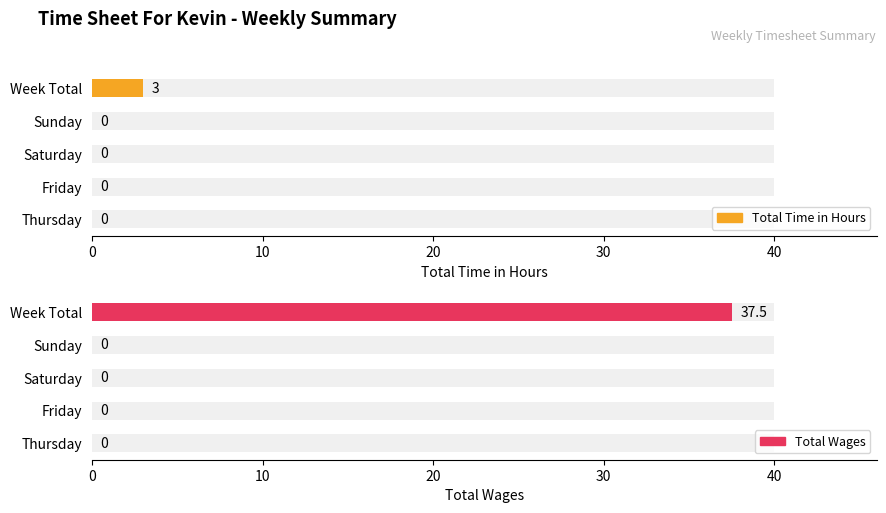

What is the maximum value shown in the chart?

37.5